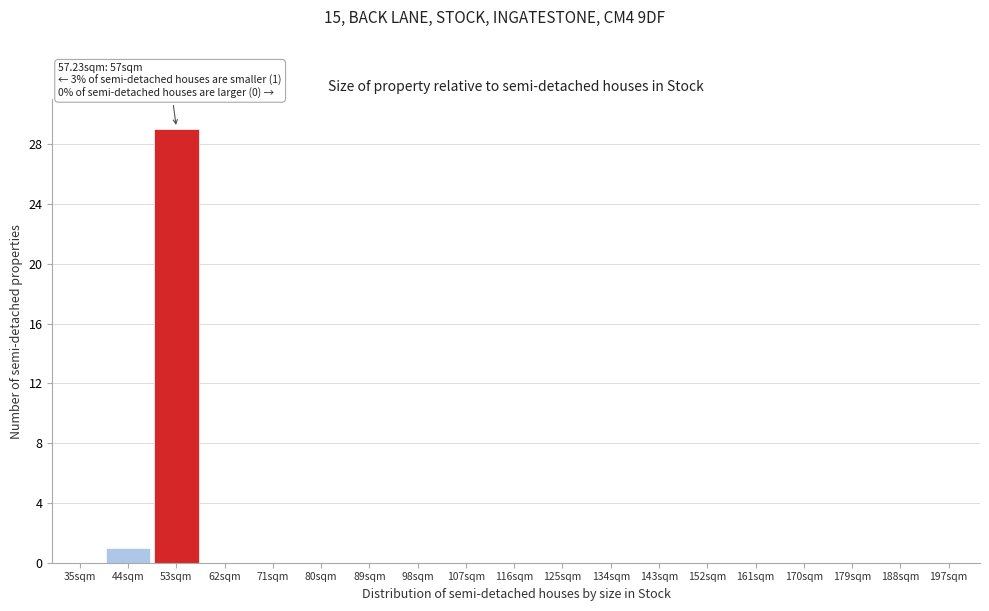

Reading left to right, what are all the values shown in this chart?

35sqm=0	44sqm=1	53sqm=29	62sqm=0	71sqm=0	80sqm=0	89sqm=0	98sqm=0	107sqm=0	116sqm=0	125sqm=0	134sqm=0	143sqm=0	152sqm=0	161sqm=0	170sqm=0	179sqm=0	188sqm=0	197sqm=0